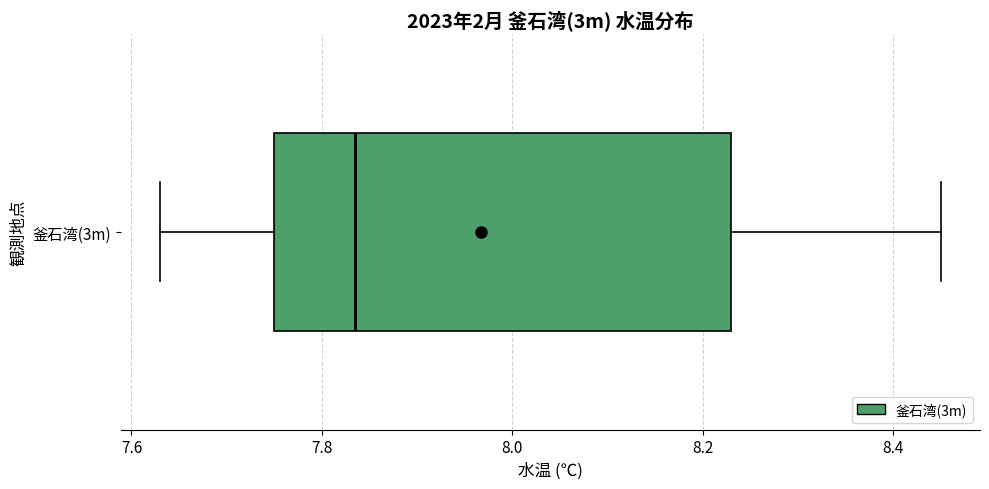

Transcribe this box plot: give where the median line is, the range the box spans, and where the two whiskers end, as read against the x-axis. The values are not printed on the chart, so give them approximately, as read against the axis.

median 7.84, box 7.76 to 8.24, whiskers 7.64 to 8.46